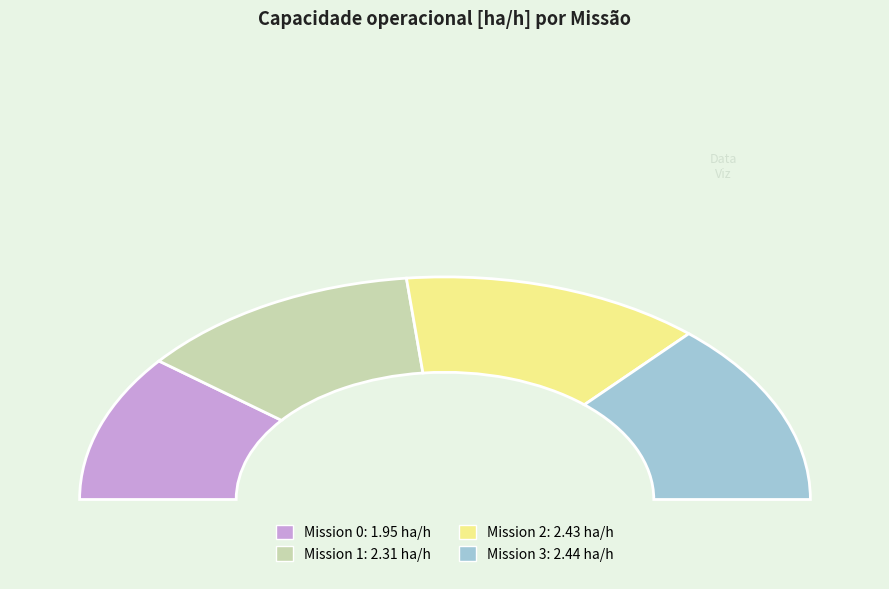

How much of the chart is everything except 1?

74.7%